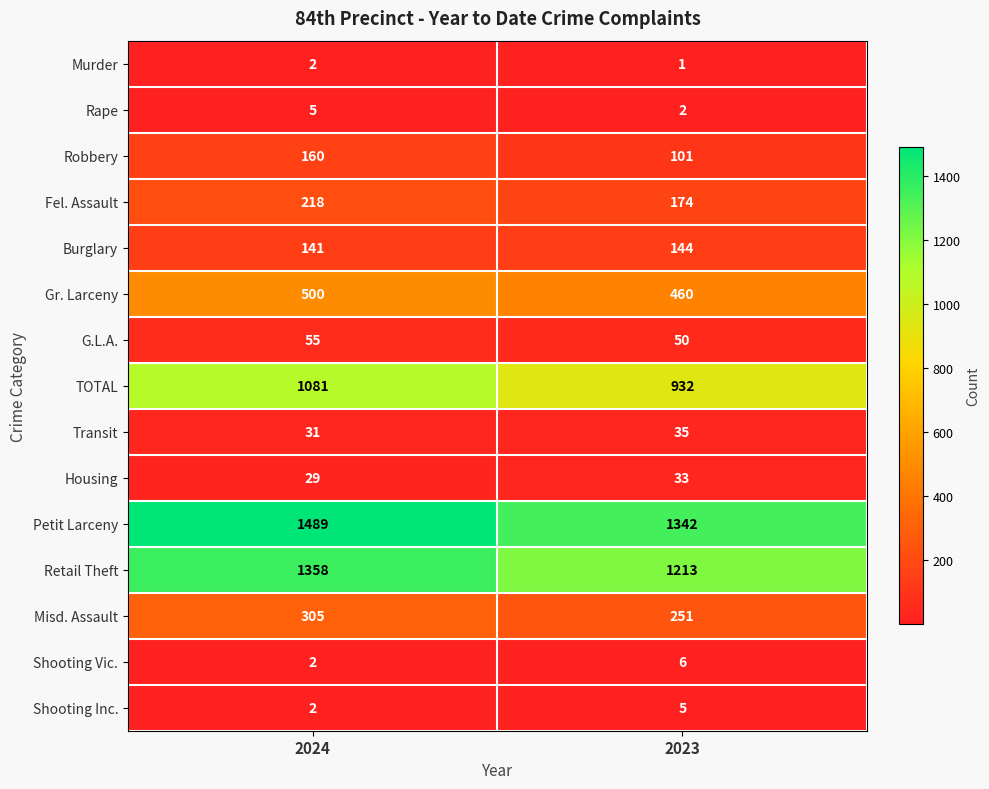

What is the average value of the Fel. Assault series?

196